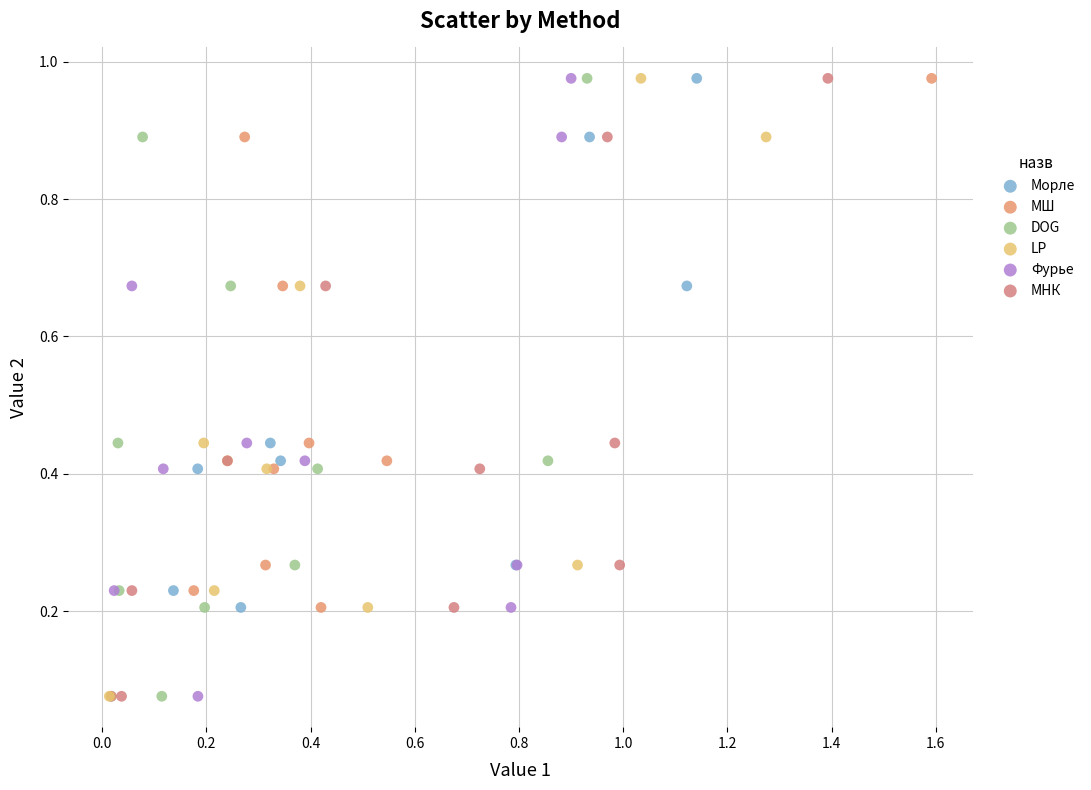

What are all the series names shown in the legend?

Морле, МШ, DOG, LP, Фурье, МНК